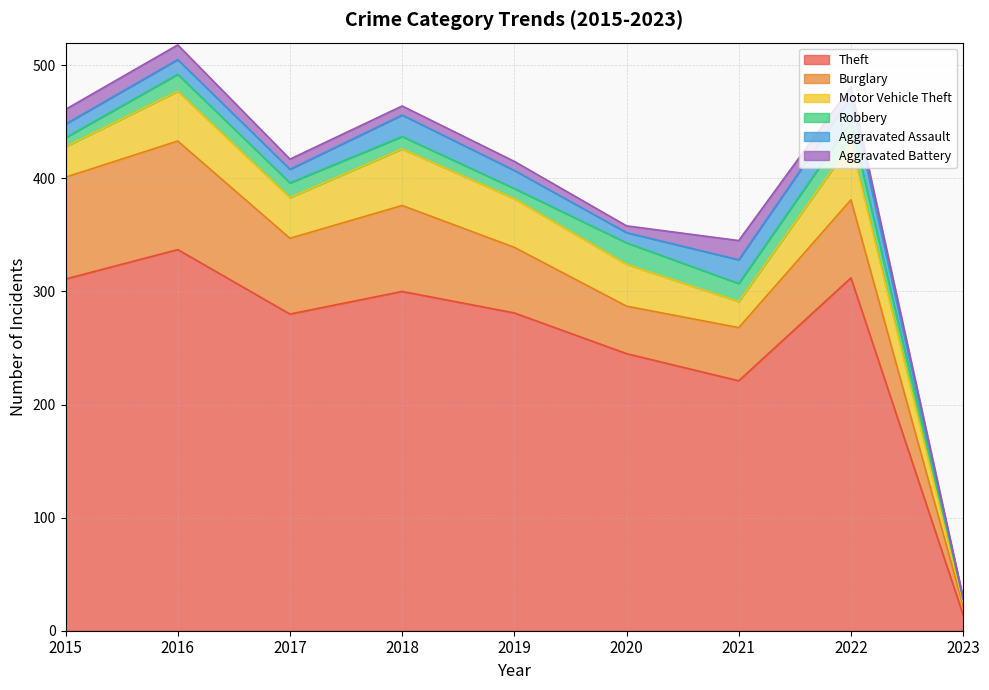

Which series has the widest spread of values?

Theft